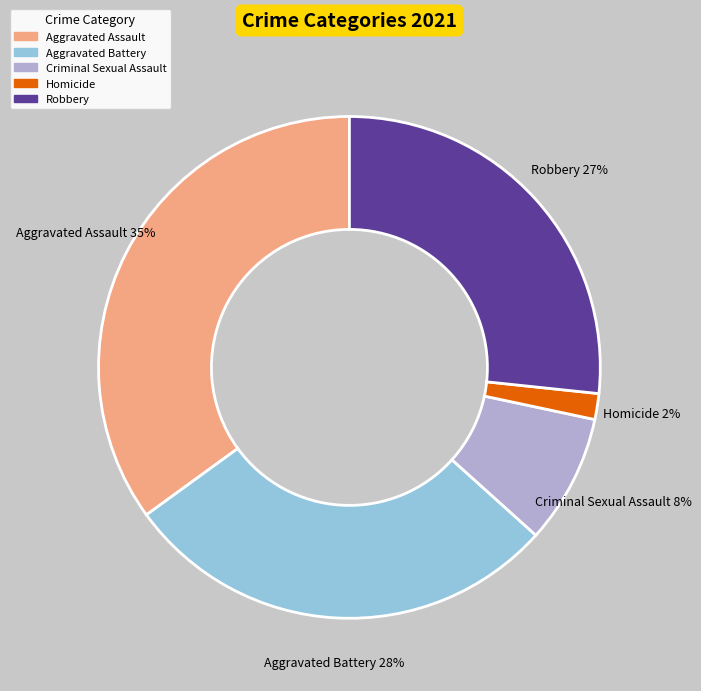

To the nearest percent, what percentage of the pie is Aggravated Assault?

35%